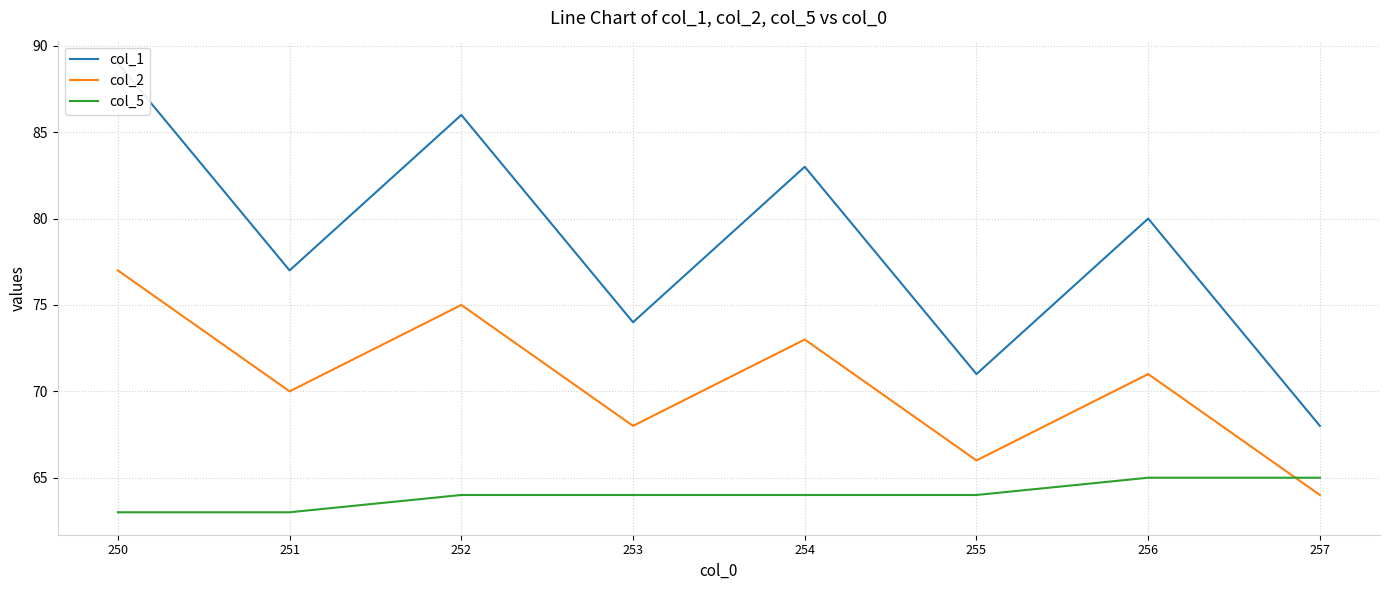

What is the sum of the col_2 values at 254 and 251?

143